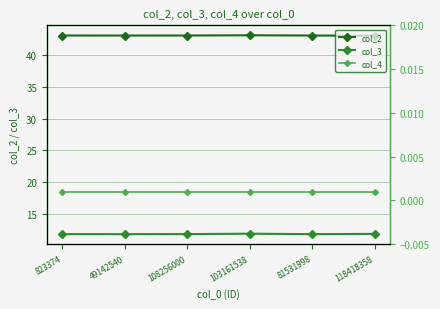

True or false: col_2 and col_4 intersect in this chart.

False